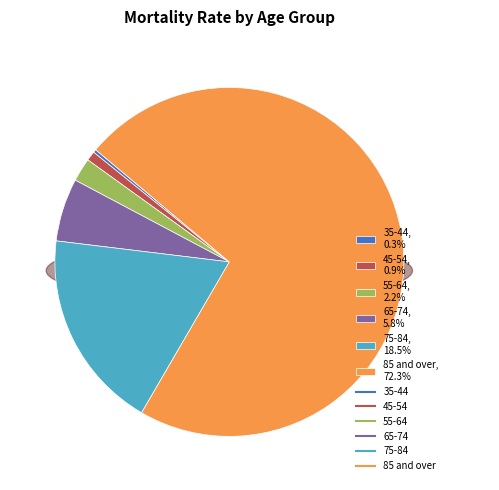

What is the largest slice in the pie chart?

85 and over